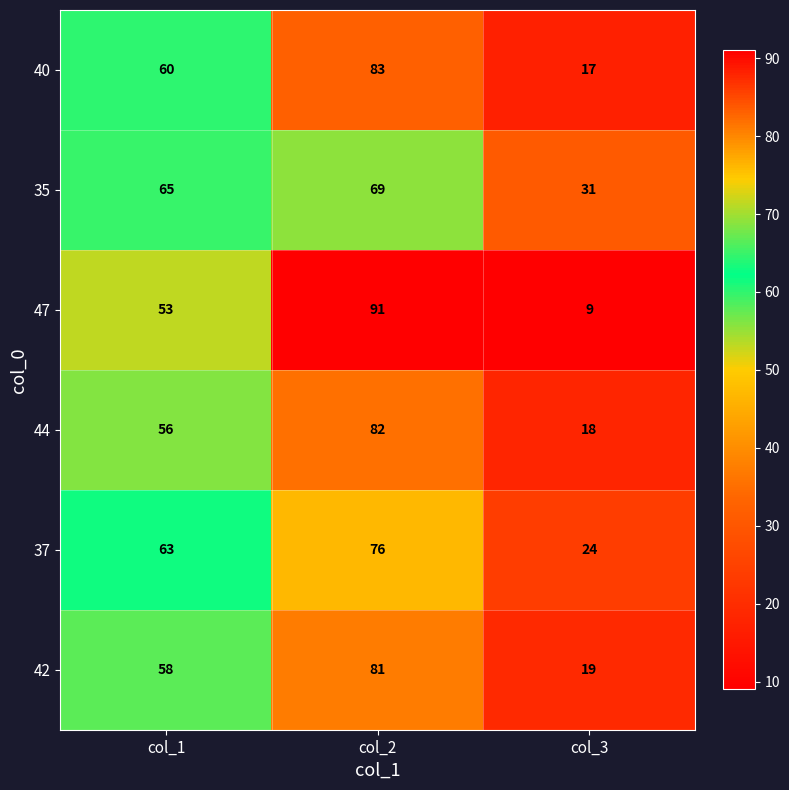

How many categories are shown in the chart?

3